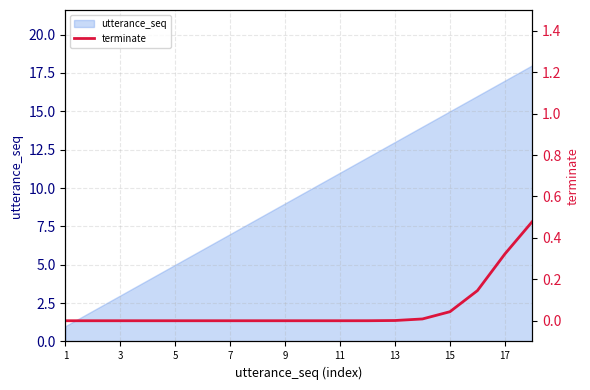

The utterance_seq series shows 13 at 13. True or false?

True